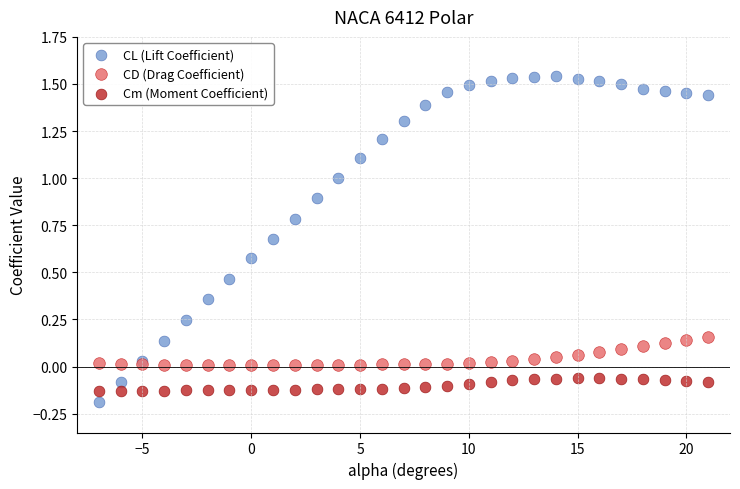

Which series has the largest Y range (max minus min)?

CL (Lift Coefficient)